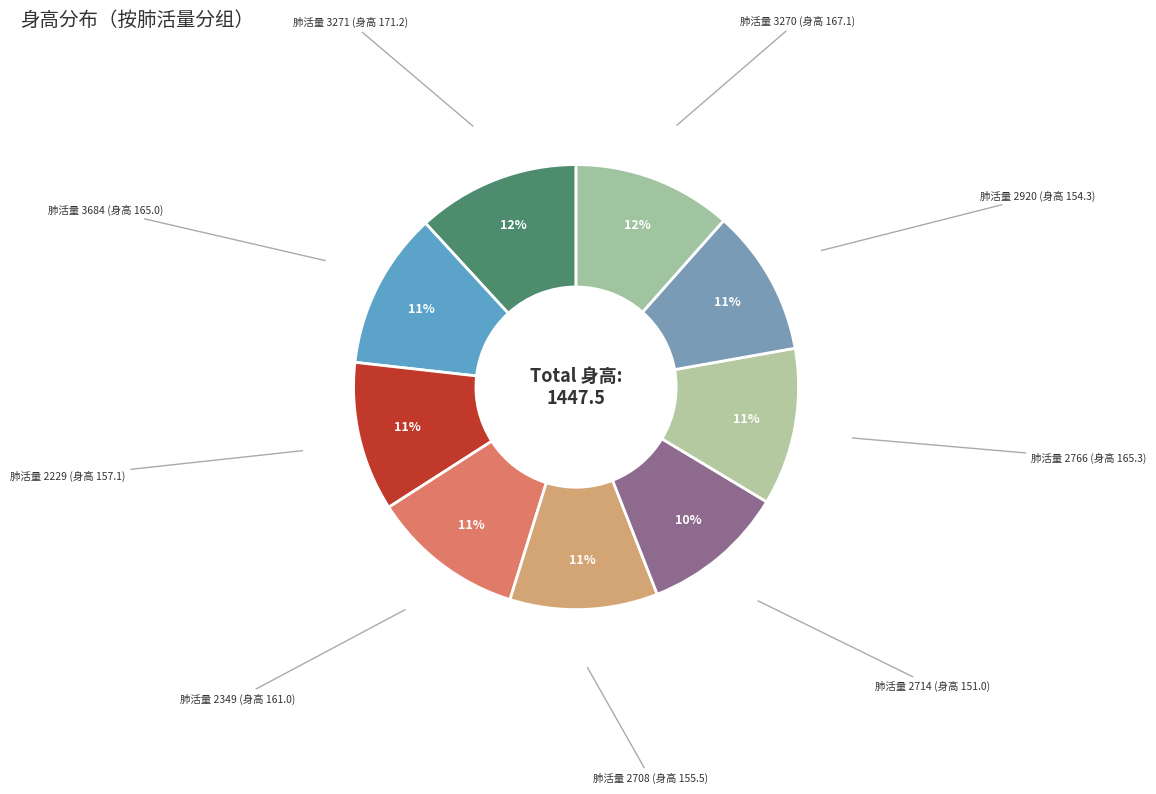

Combined, do 肺活量 2714 (身高 151.0) and 肺活量 2766 (身高 165.3) account for over 50%?

No